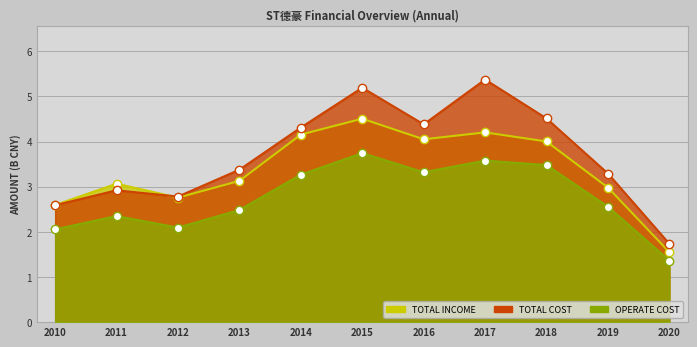

True or false: TOTAL_OPERATE_COST has a value of 4.5 at 2018.

True